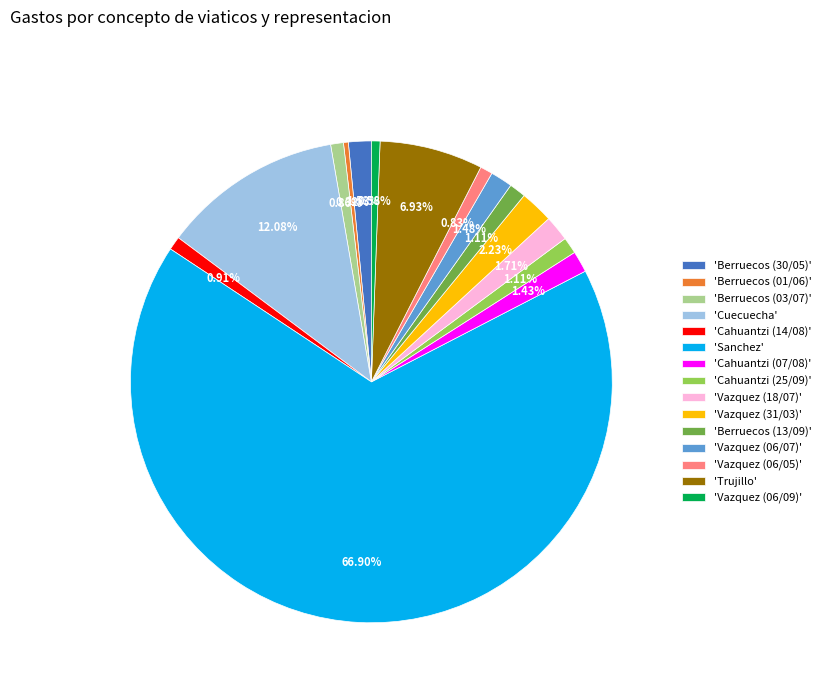

Is the sum of 'Cahuantzi (07/08)' and 'Vazquez (06/05)' greater than half?

No